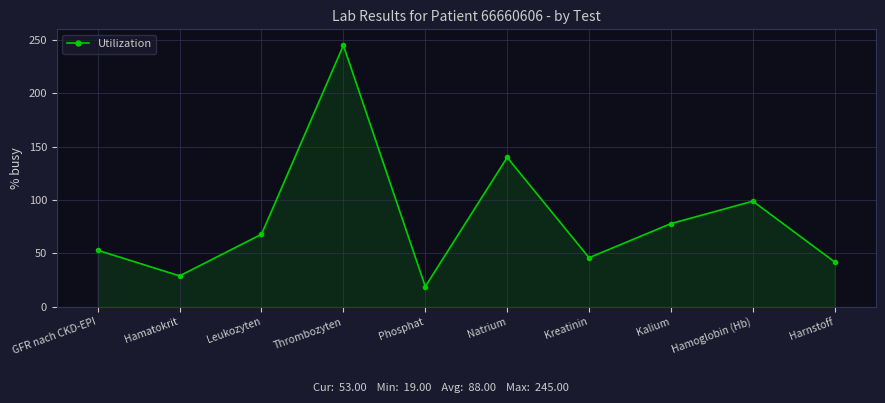

What is the smallest value displayed?

19